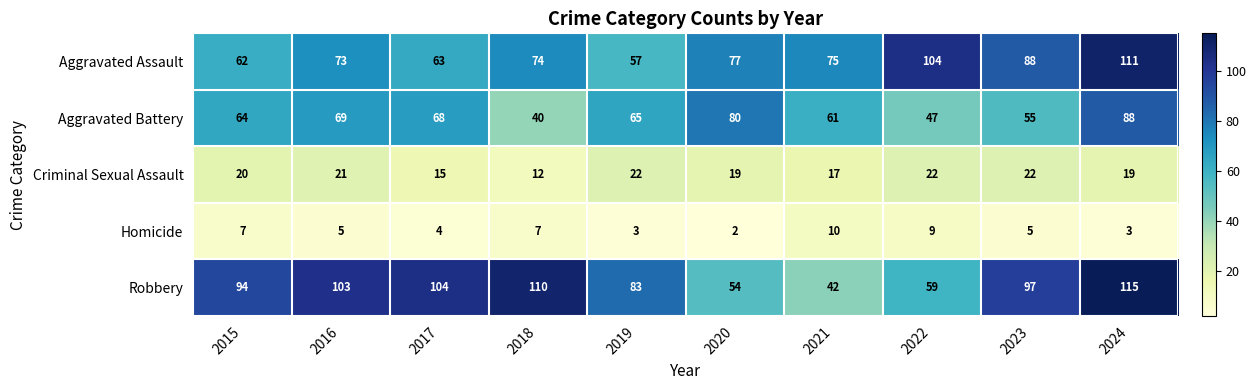

The Homicide series shows 4 at 2019. True or false?

False